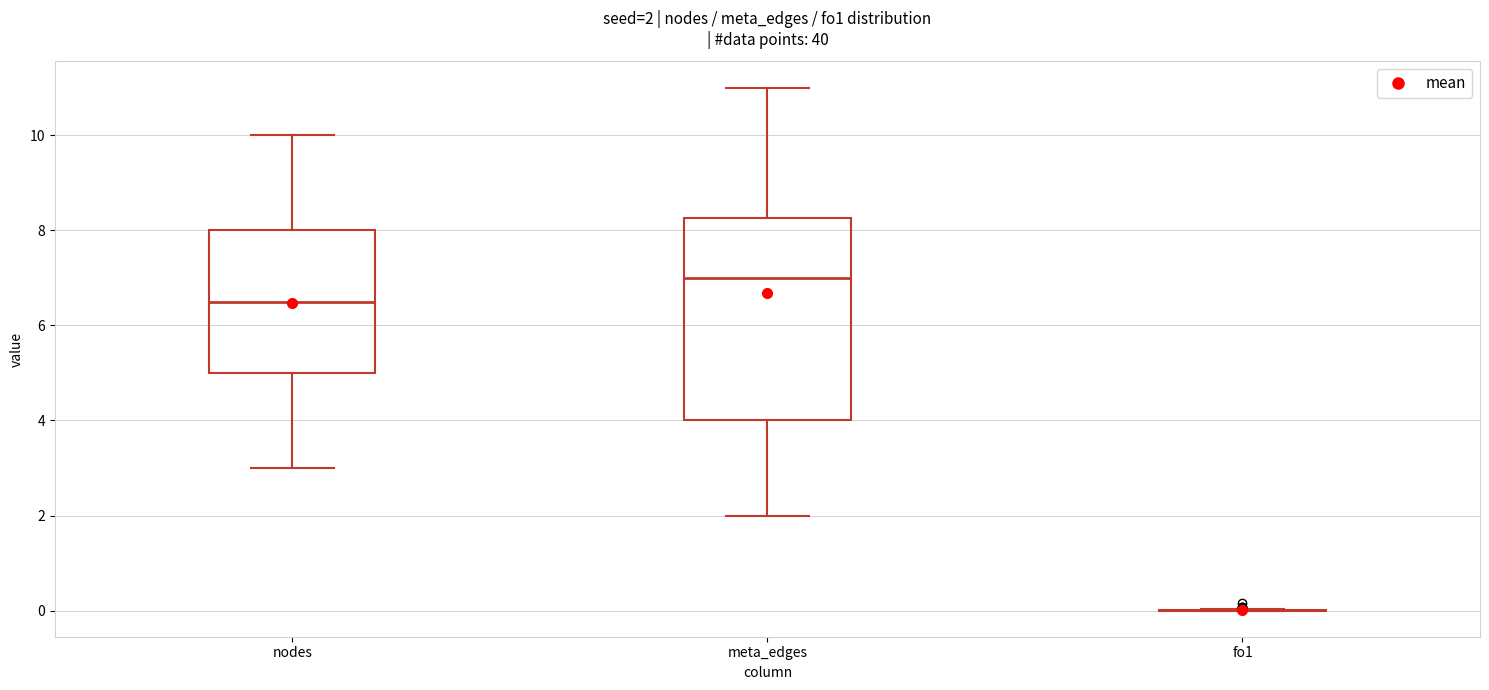

Which box is the tallest, from its lower edge to its upper edge?

meta_edges